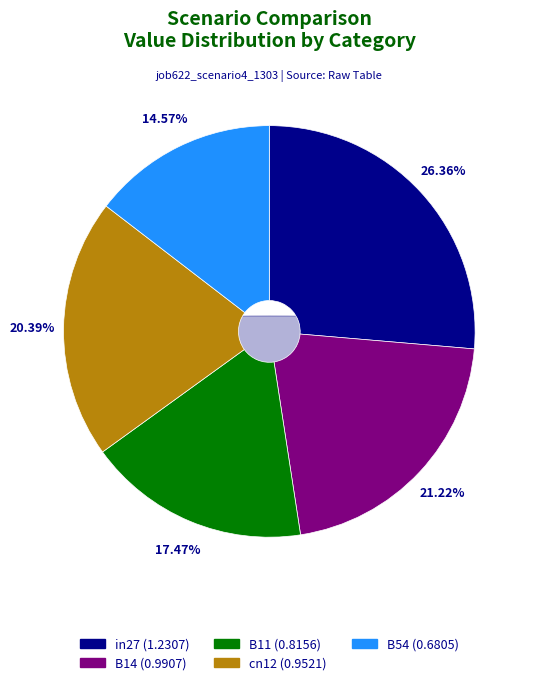

Is it true that in27 is 37% of the pie?

False